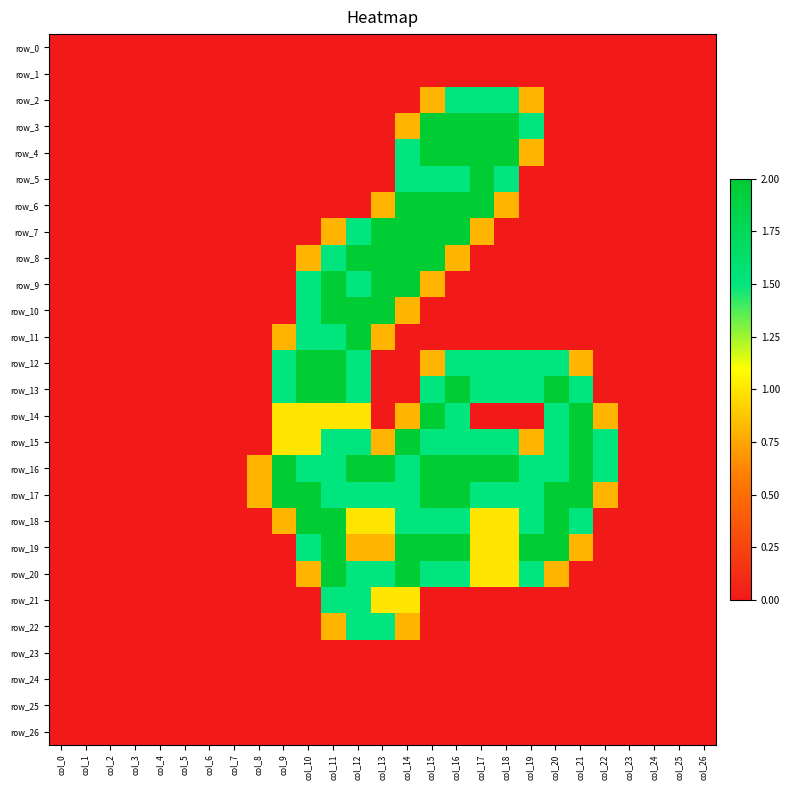

At which category is the sum across all series the highest?

col_15